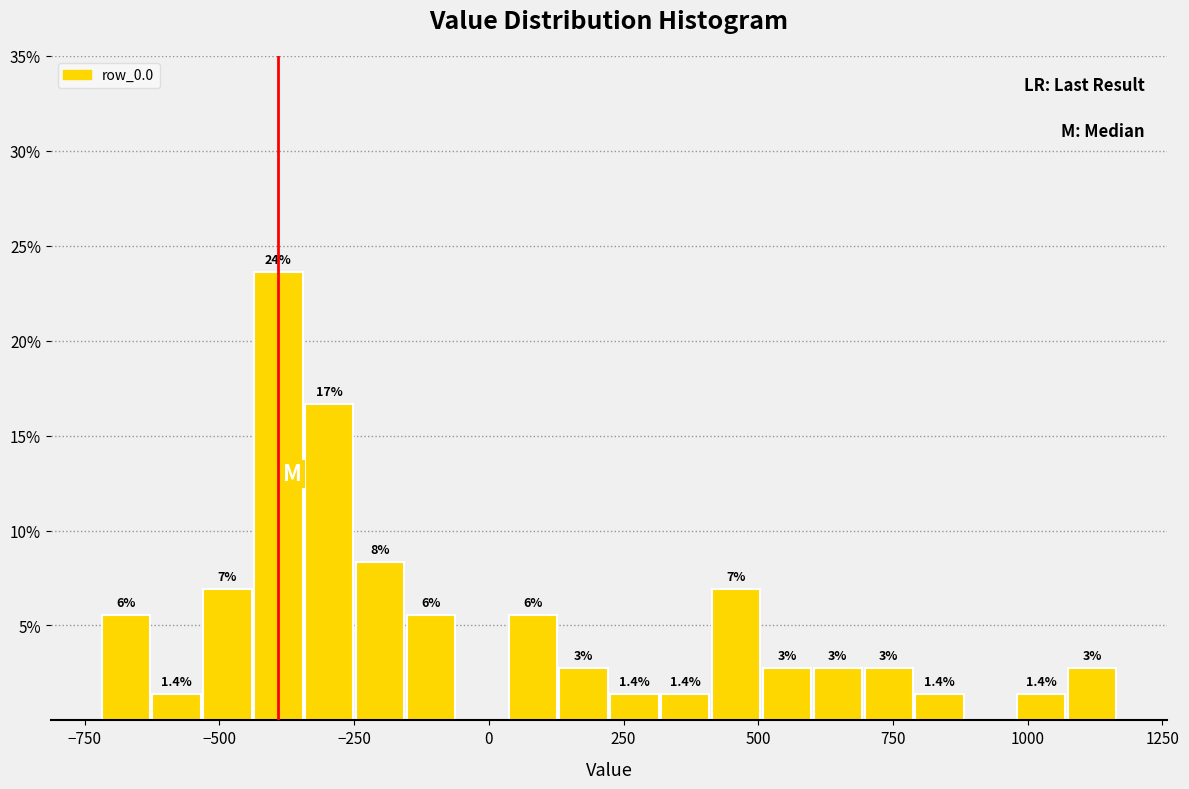

Around what value on the x-axis is the tallest bar? Give the approximate position of its centre, as read against the axis.

-400